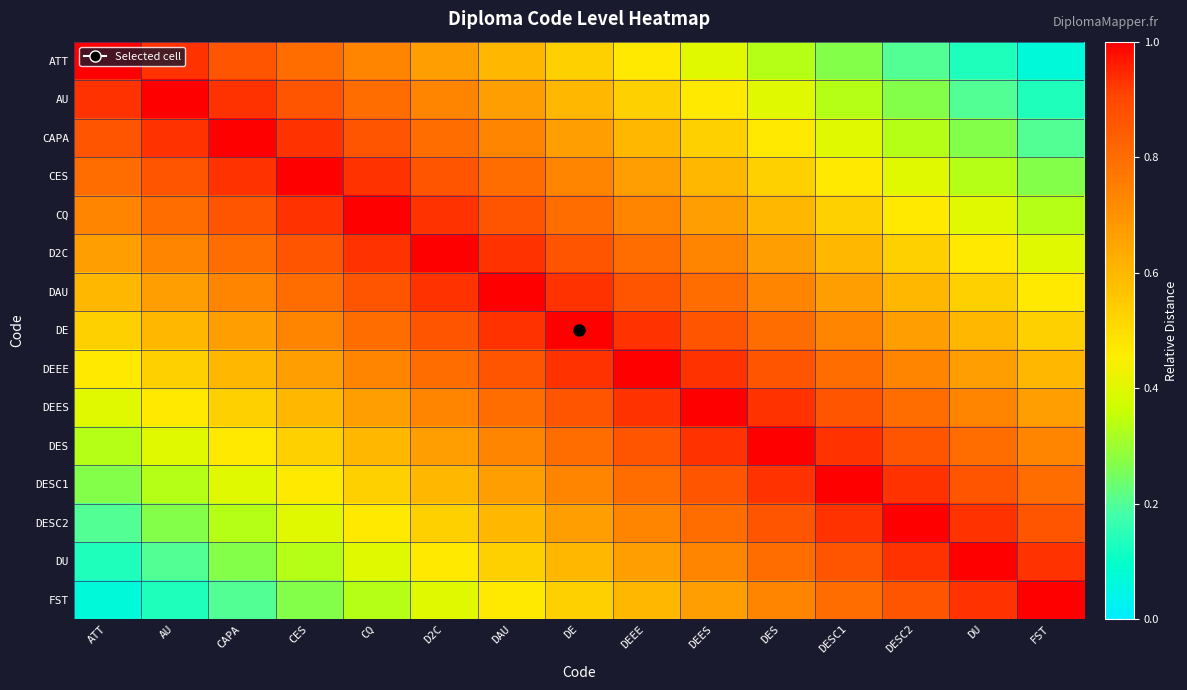

Which series has the widest spread of values?

ATT